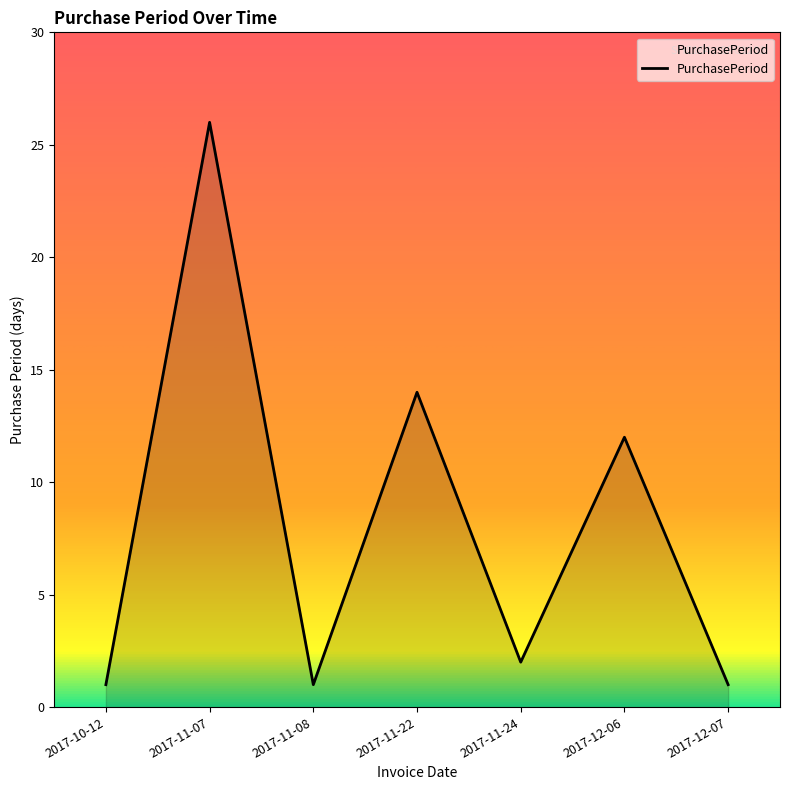

How many interior local valleys (lower than both neighbors) does the data have?

2